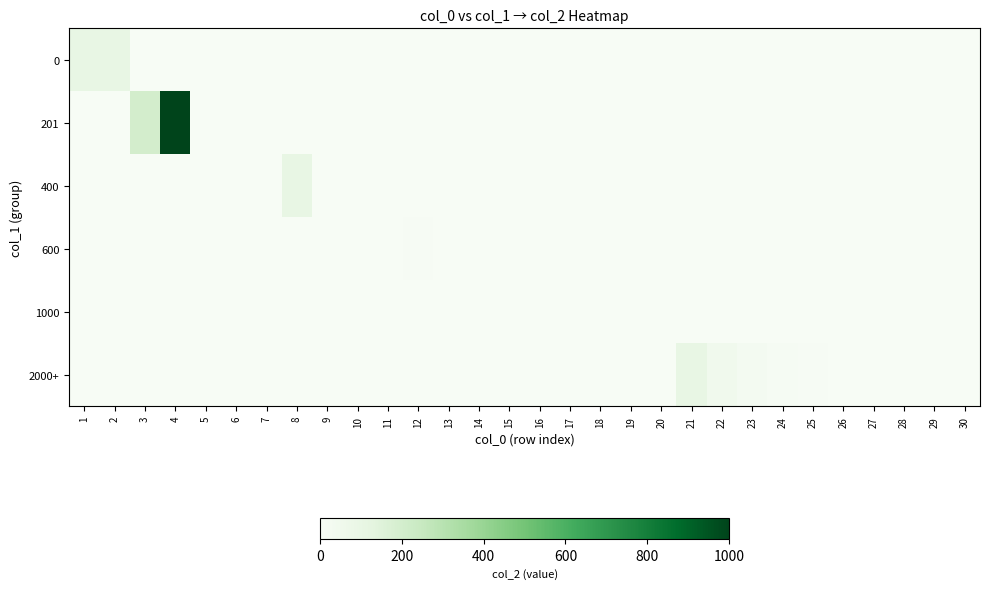

At 19, list the series in order from largest to smallest.

0, 201, 400, 600, 1000, 2000+